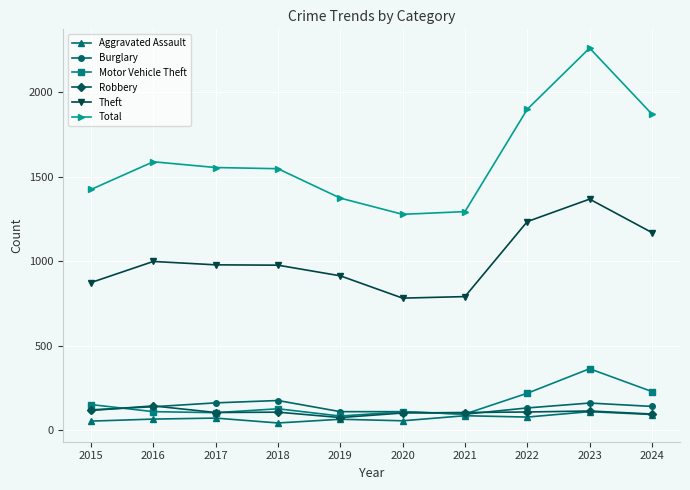

Count the number of categories in the chart.

10